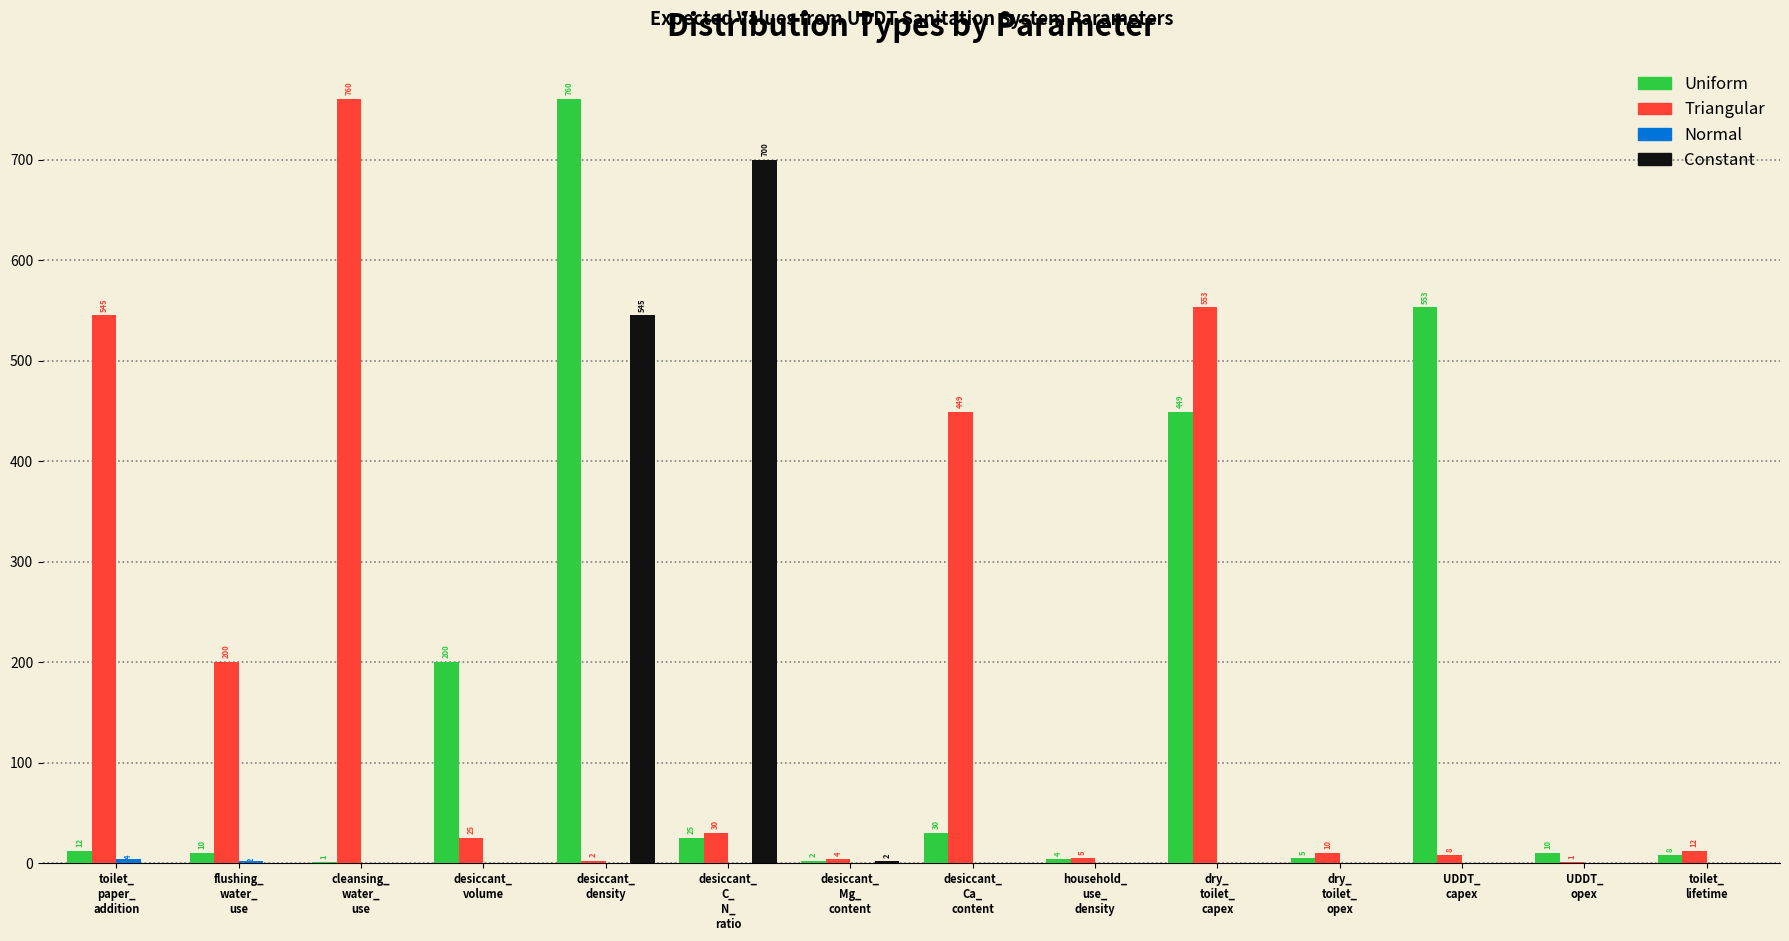

Are the bars grouped side by side (vs. stacked)?

Yes